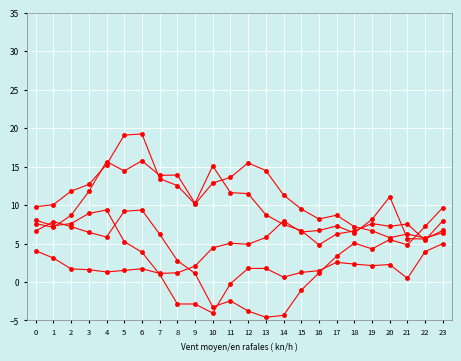

How many data points does each series have?

24